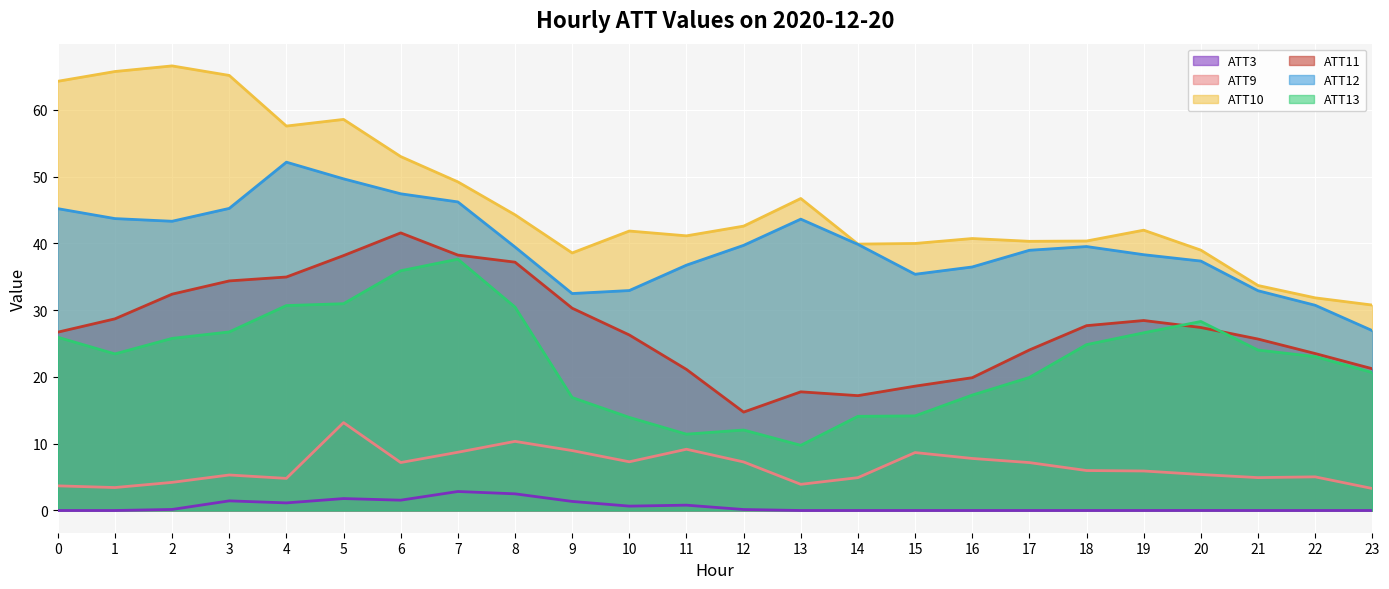

Is the value of ATT3 at 23 greater than the value of ATT11 at 3?

No